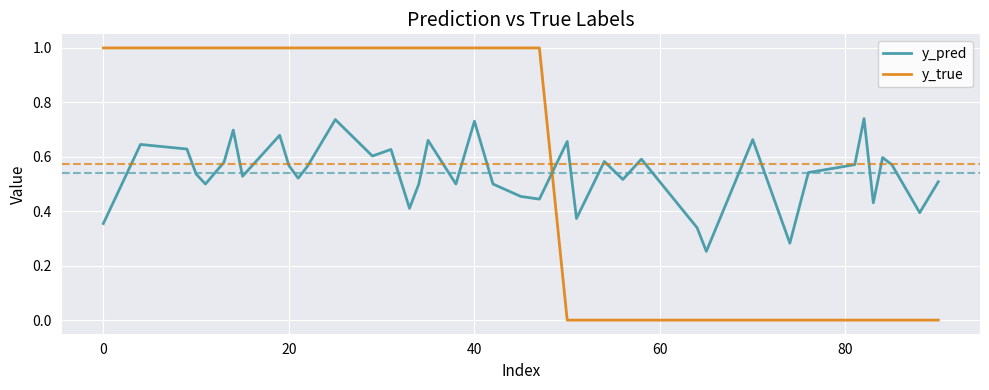

What is the difference between the maximum and minimum values in the y_true series?

1.0